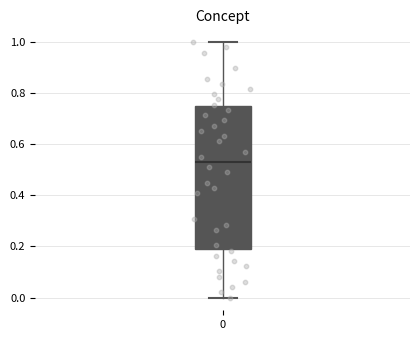

Transcribe this box plot: give where the median line is, the range the box spans, and where the two whiskers end, as read against the y-axis. The values are not printed on the chart, so give them approximately, as read against the axis.

median 0.54, box 0.18 to 0.76, whiskers 0.00 to 1.00